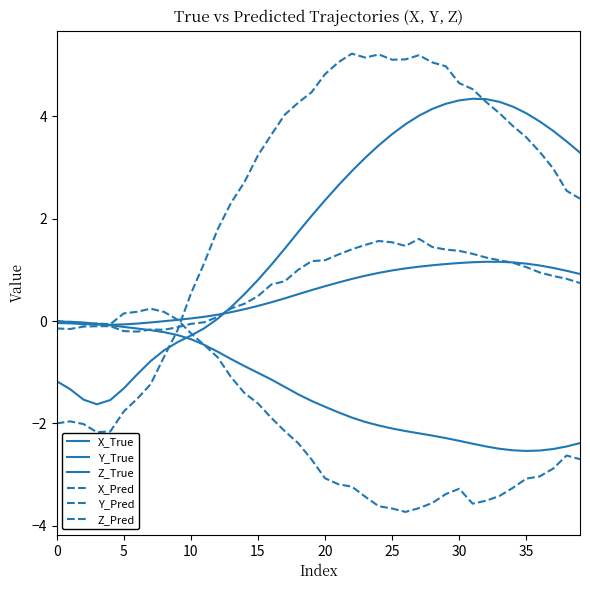

Does the chart have visible grid lines?

No